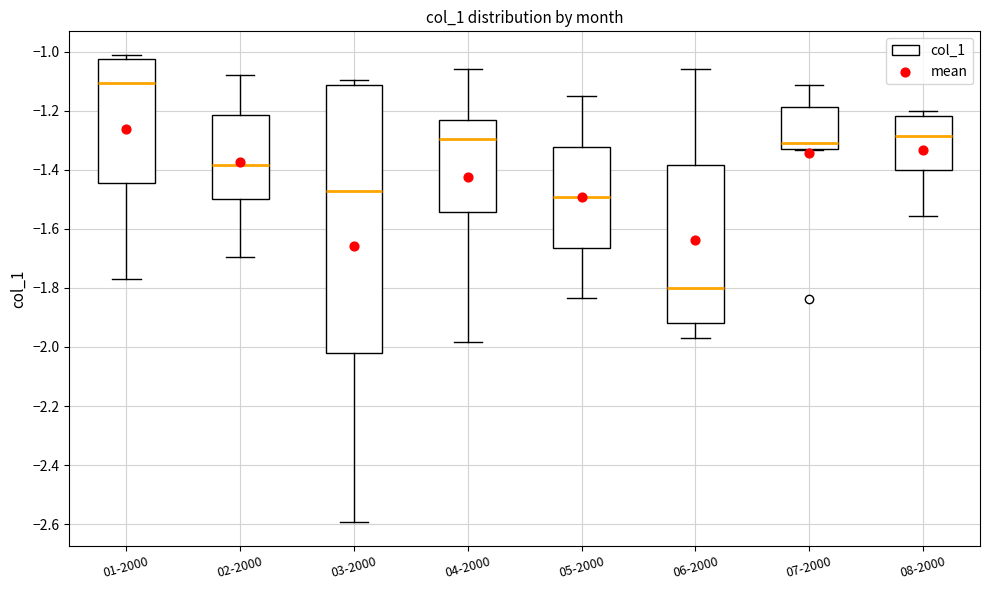

Reading left to right, transcribe this box plot: for each box, give where its median line is, the range the box spans, and where its two whiskers end, as read against the y-axis. The values are not printed on the chart, so give them approximately, as read against the axis.

01-2000: median -1.10, box -1.44 to -1.02, whiskers -1.78 to -1.00
02-2000: median -1.38, box -1.50 to -1.22, whiskers -1.70 to -1.08
03-2000: median -1.48, box -2.02 to -1.12, whiskers -2.60 to -1.10
04-2000: median -1.30, box -1.54 to -1.24, whiskers -1.98 to -1.06
05-2000: median -1.50, box -1.66 to -1.32, whiskers -1.84 to -1.14
06-2000: median -1.80, box -1.92 to -1.38, whiskers -1.96 to -1.06
07-2000: median -1.30, box -1.32 to -1.18, whiskers -1.34 to -1.12
08-2000: median -1.28, box -1.40 to -1.22, whiskers -1.56 to -1.20